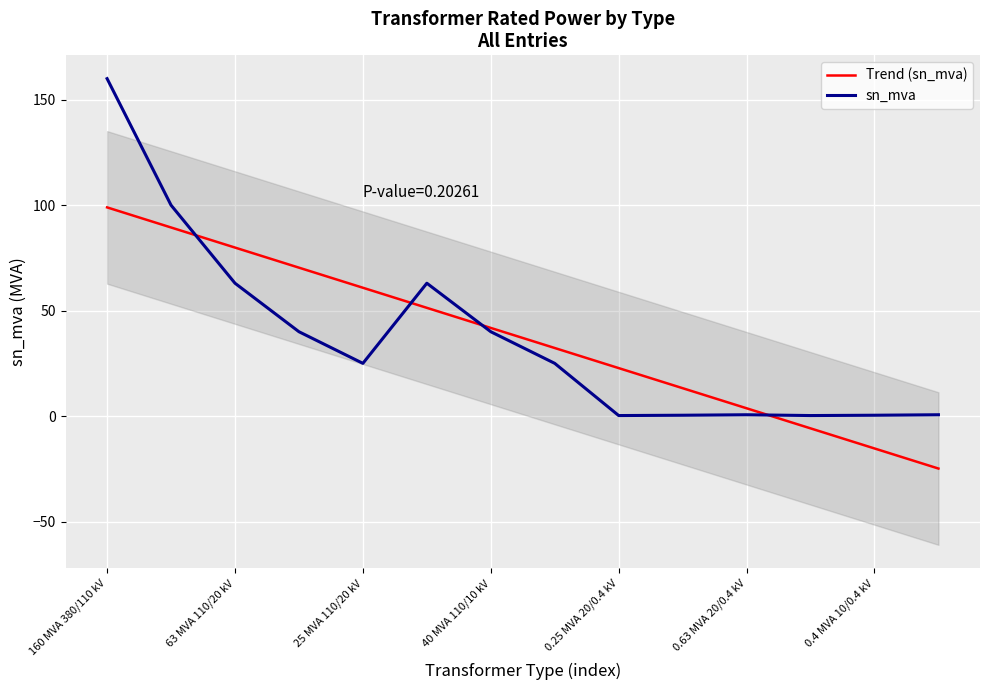

At which category does the chart reach its peak across all series?

160 MVA 380/110 kV